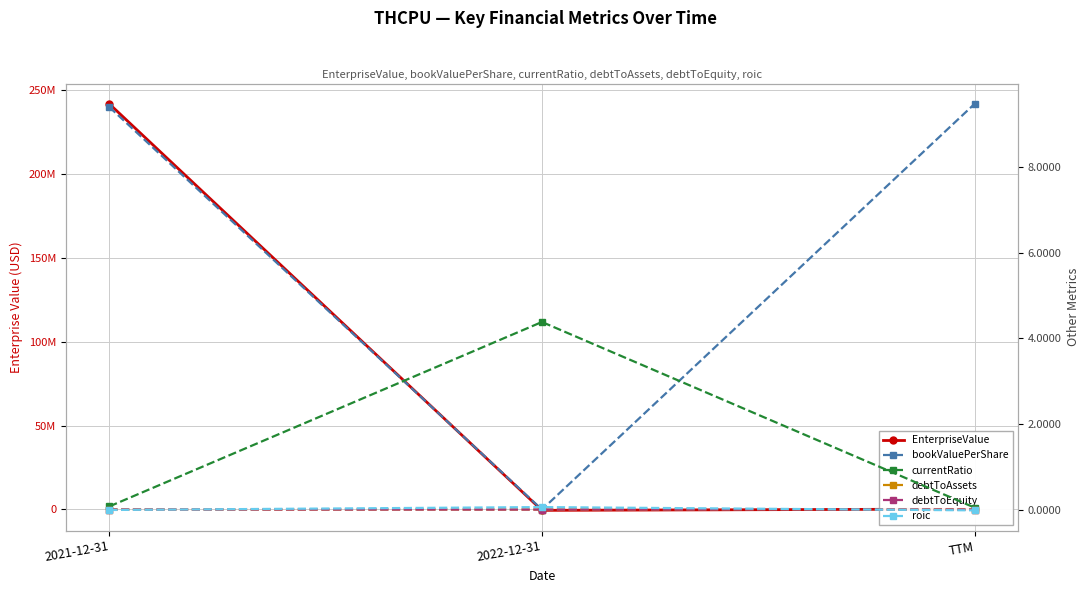

What is the spread (max minus min) of values at TTM?

219365.0